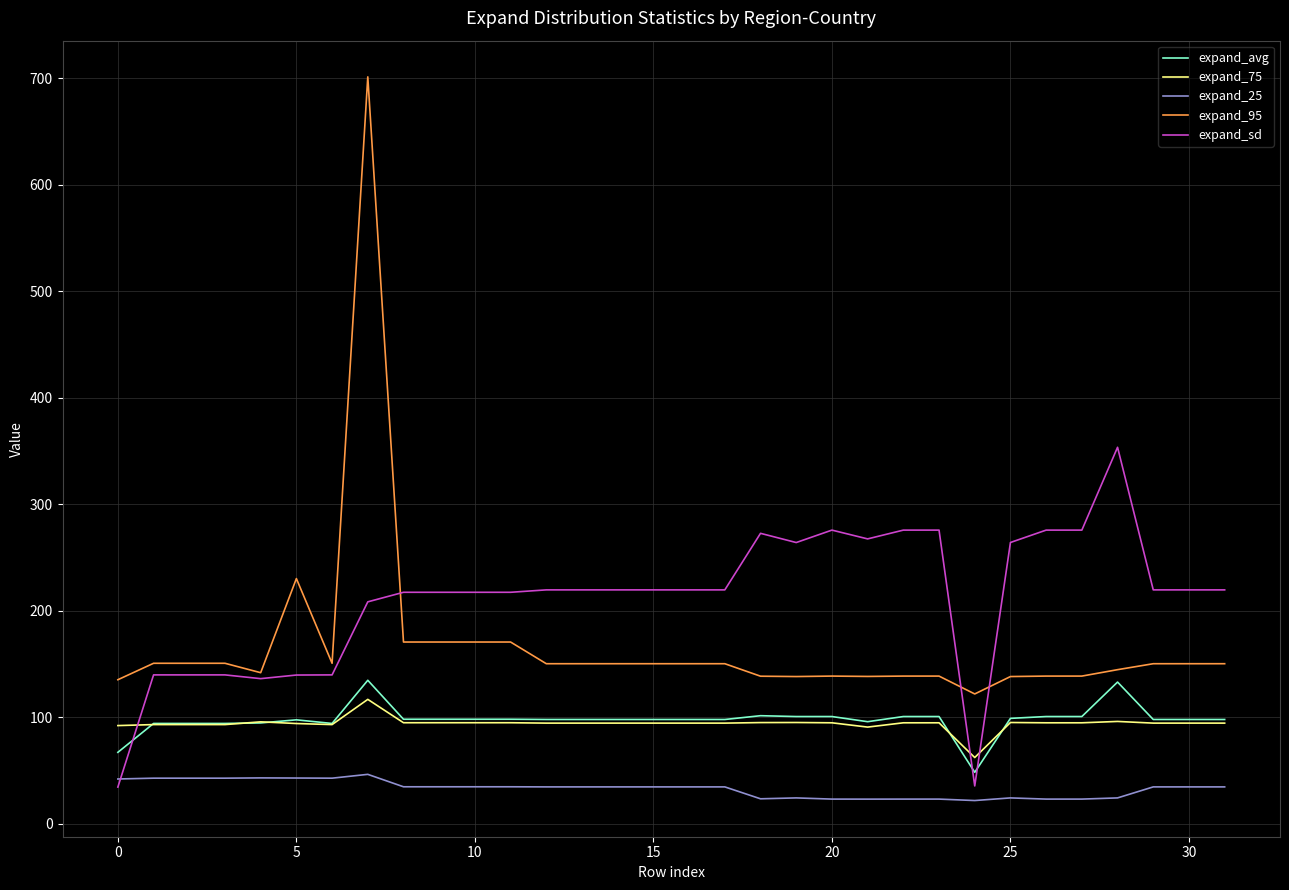

What is the difference between the maximum and minimum values in the expand_sd series?

319.0